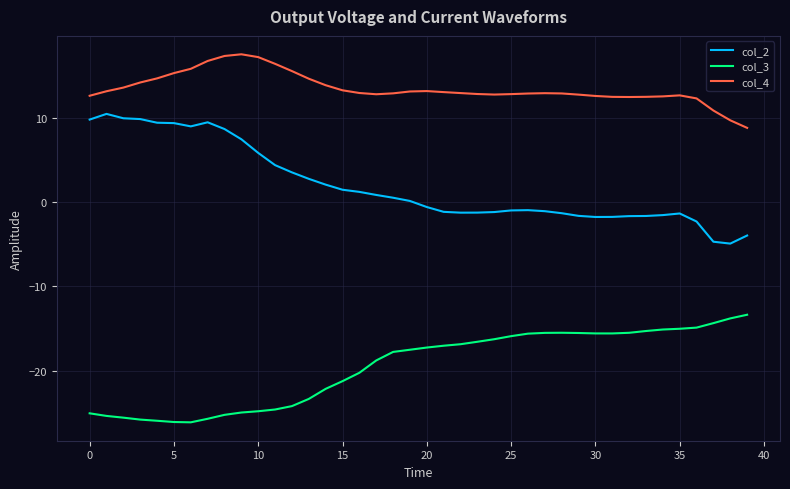

Rank the series by their average value, from highest to lowest.

col_4, col_2, col_3